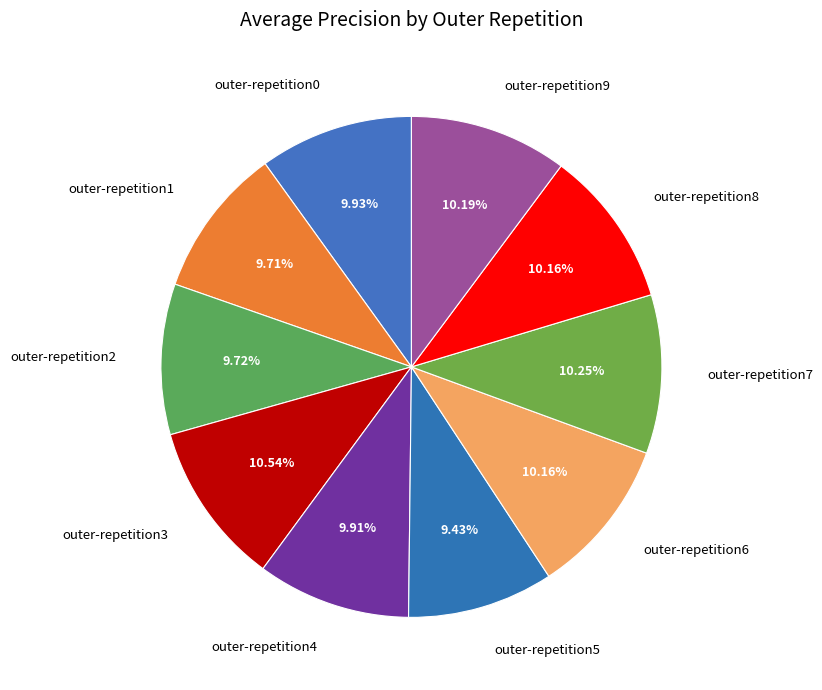

Do outer-repetition3 and outer-repetition0 together represent more than half of the pie?

No